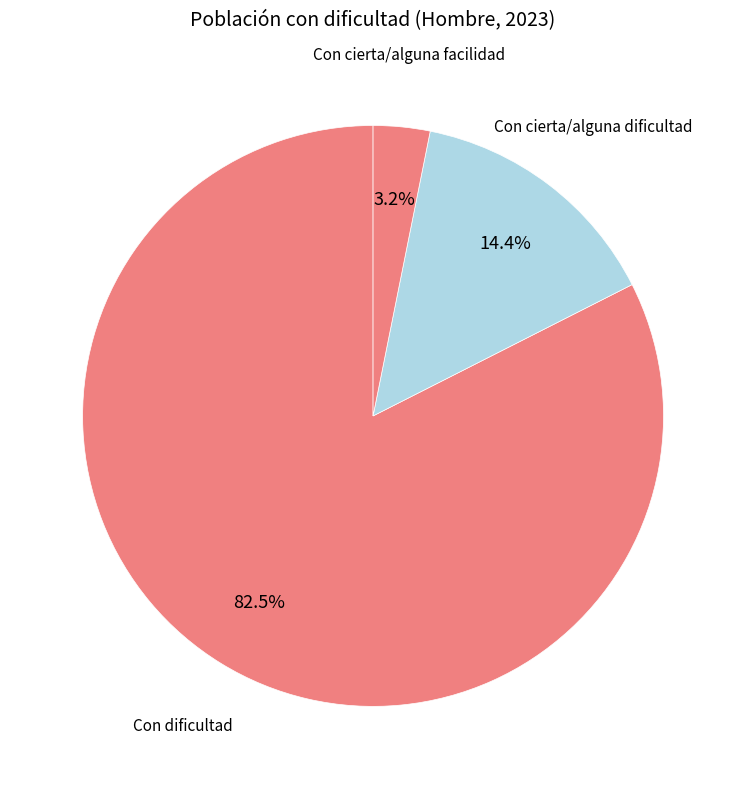

Is it true that Con cierta/alguna dificultad is 14% of the pie?

True